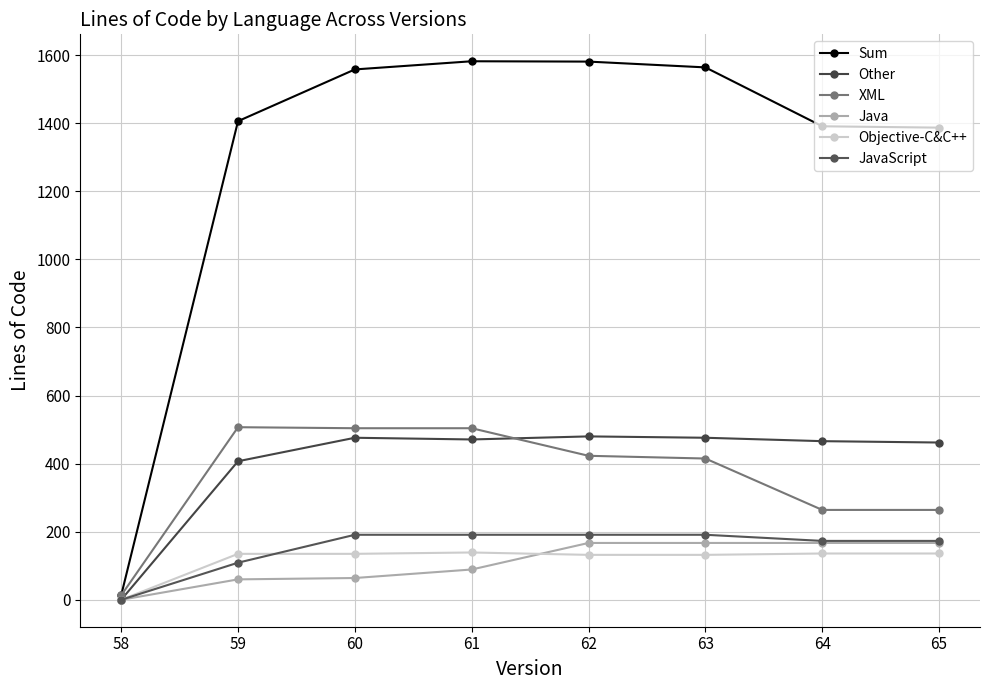

Does the chart have visible grid lines?

Yes